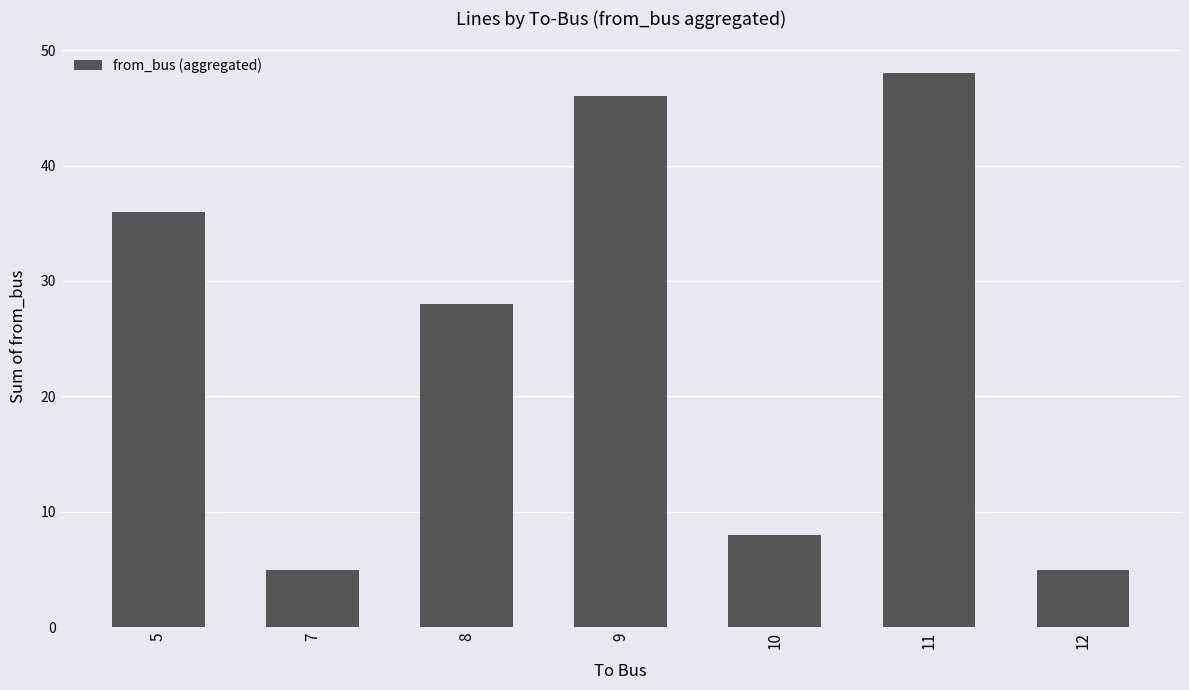

Which has a higher value, 9 or 11?

11